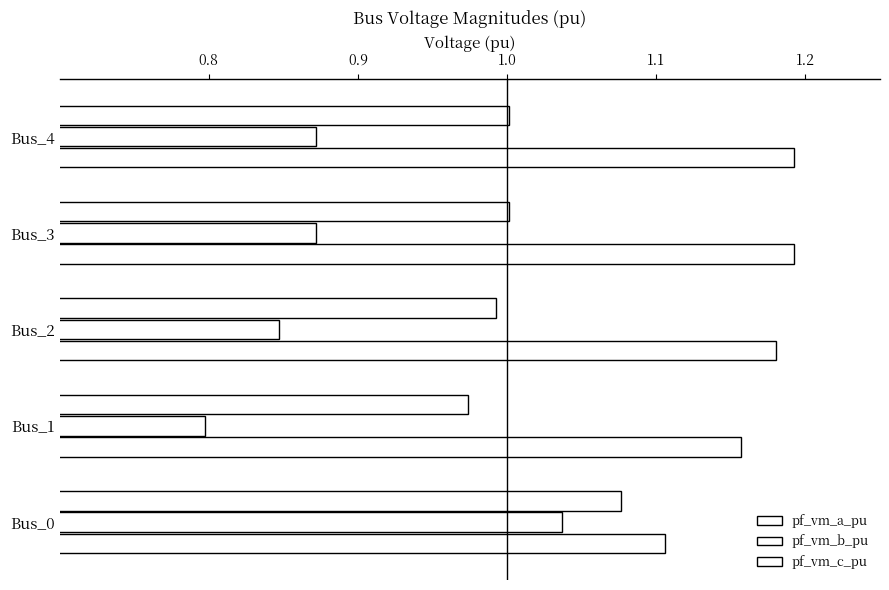

Count the number of data series in this chart.

3